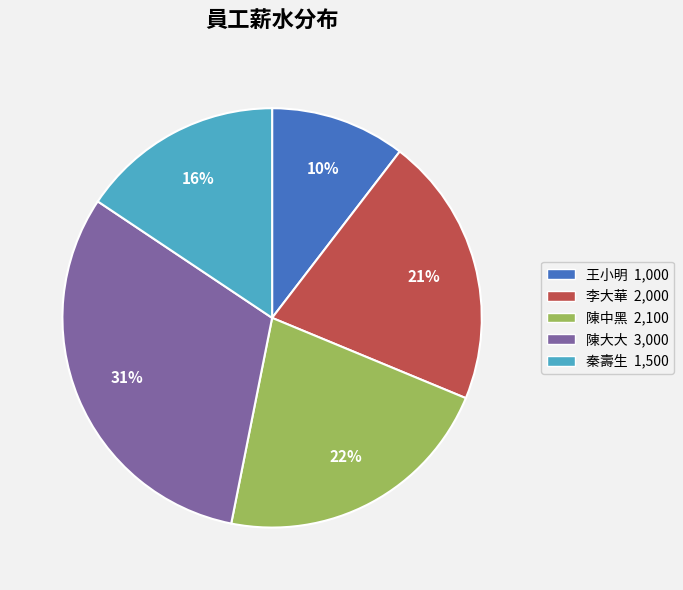

Does any single category account for the majority?

No